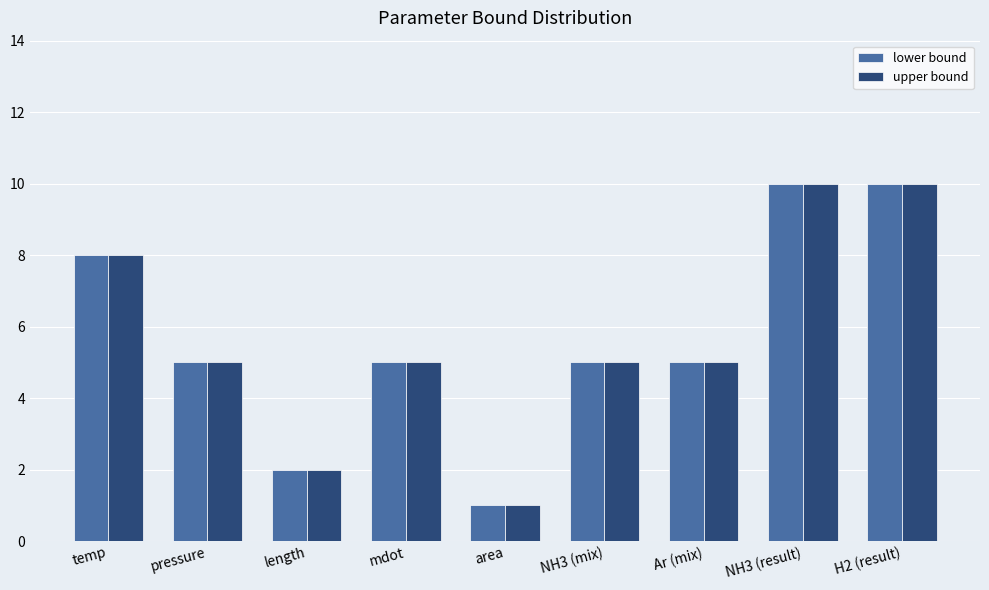

The upper bound series shows 2 at length. True or false?

True